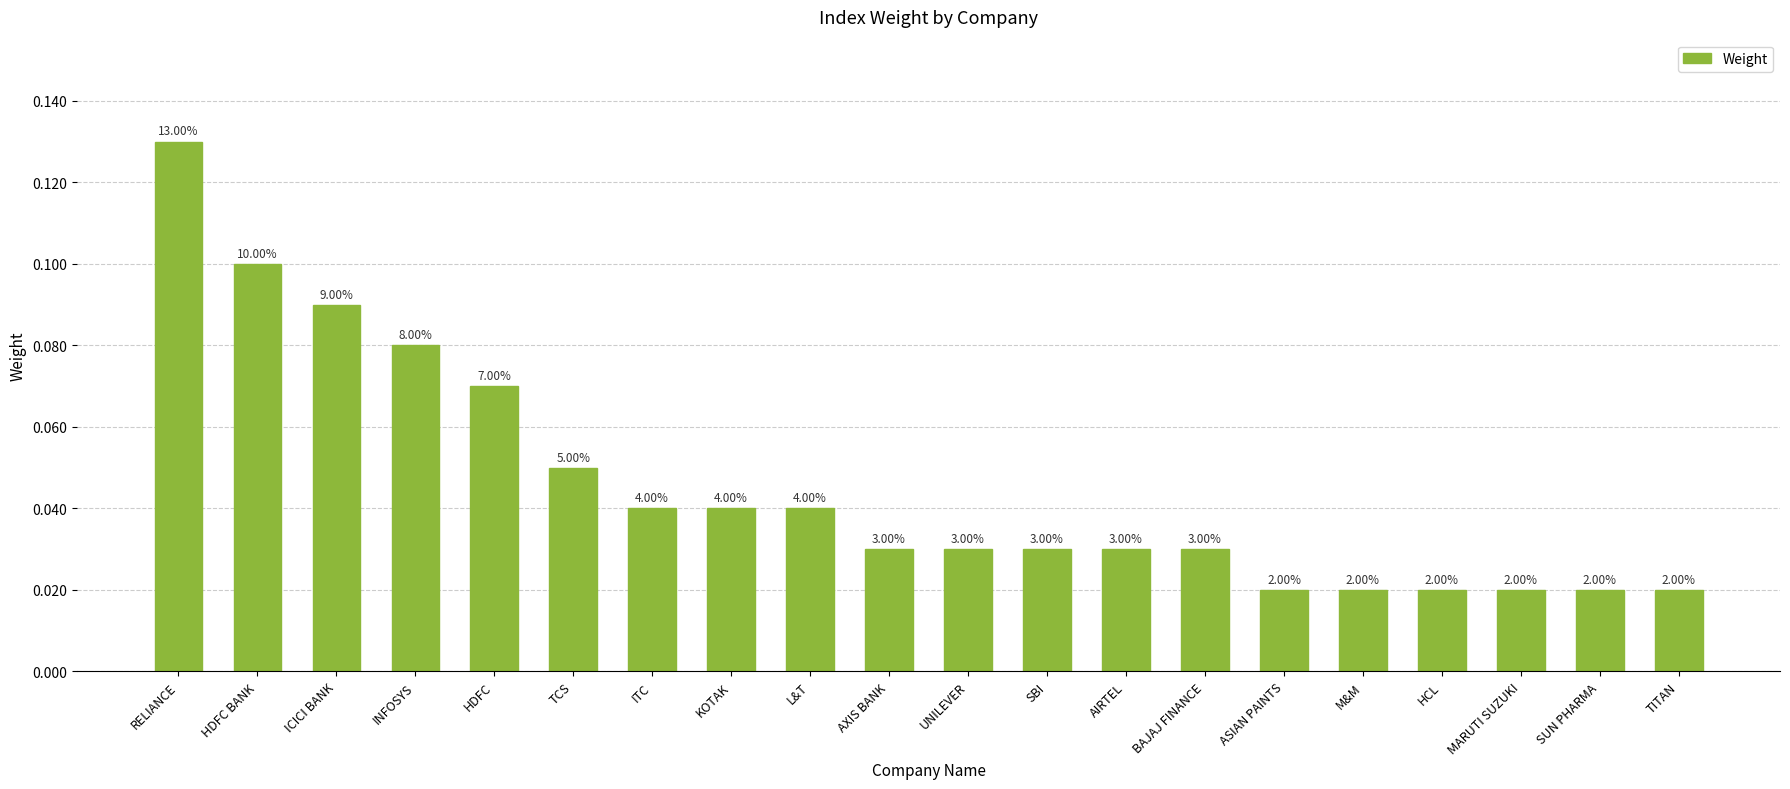

How many bars are there in total?

20